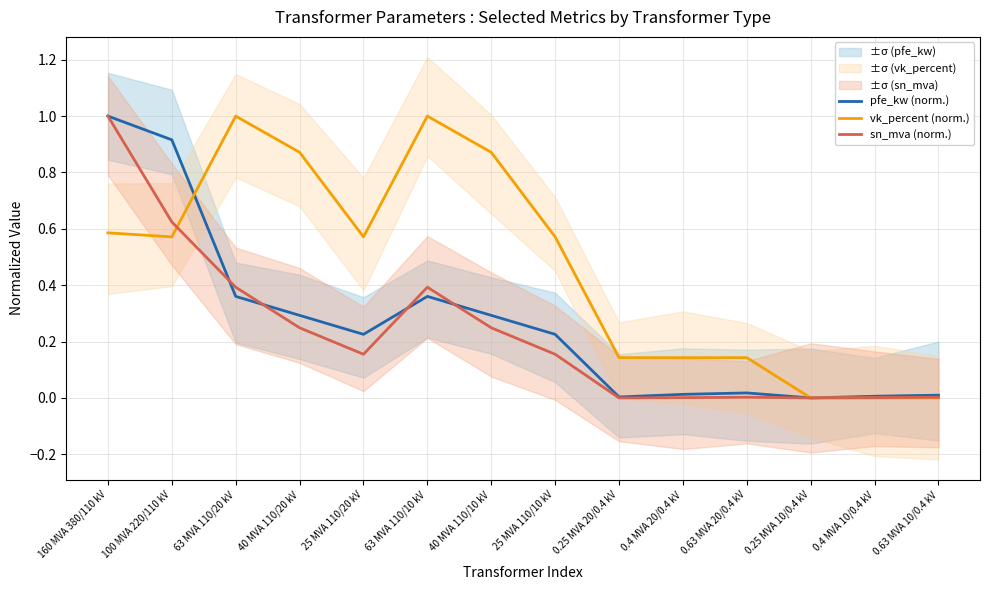

Reading left to right, transcribe all the data shown in this chart.

pfe_kw (norm.): 160 MVA 380/110 kV=1.0	100 MVA 220/110 kV=0.9	63 MVA 110/20 kV=0.4	40 MVA 110/20 kV=0.3	25 MVA 110/20 kV=0.2	63 MVA 110/10 kV=0.4	40 MVA 110/10 kV=0.3	25 MVA 110/10 kV=0.2	0.25 MVA 20/0.4 kV=0.0	0.4 MVA 20/0.4 kV=0.0	0.63 MVA 20/0.4 kV=0.0	0.25 MVA 10/0.4 kV=0.0	0.4 MVA 10/0.4 kV=0.0	0.63 MVA 10/0.4 kV=0.0
vk_percent (norm.): 160 MVA 380/110 kV=0.6	100 MVA 220/110 kV=0.6	63 MVA 110/20 kV=1.0	40 MVA 110/20 kV=0.9	25 MVA 110/20 kV=0.6	63 MVA 110/10 kV=1.0	40 MVA 110/10 kV=0.9	25 MVA 110/10 kV=0.6	0.25 MVA 20/0.4 kV=0.1	0.4 MVA 20/0.4 kV=0.1	0.63 MVA 20/0.4 kV=0.1	0.25 MVA 10/0.4 kV=0.0	0.4 MVA 10/0.4 kV=0.0	0.63 MVA 10/0.4 kV=0.0
sn_mva (norm.): 160 MVA 380/110 kV=1.0	100 MVA 220/110 kV=0.6	63 MVA 110/20 kV=0.4	40 MVA 110/20 kV=0.2	25 MVA 110/20 kV=0.2	63 MVA 110/10 kV=0.4	40 MVA 110/10 kV=0.2	25 MVA 110/10 kV=0.2	0.25 MVA 20/0.4 kV=0.0	0.4 MVA 20/0.4 kV=0.0	0.63 MVA 20/0.4 kV=0.0	0.25 MVA 10/0.4 kV=0.0	0.4 MVA 10/0.4 kV=0.0	0.63 MVA 10/0.4 kV=0.0